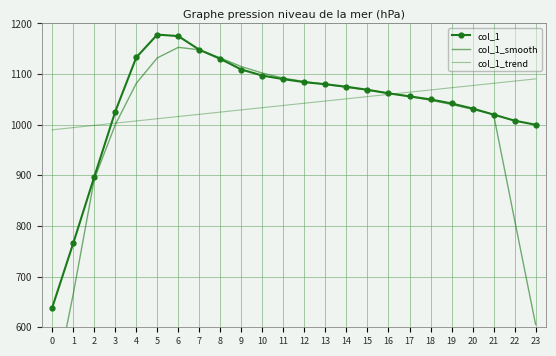

Where do col_1_trend and col_1_smooth first cross each other?

3 and 4